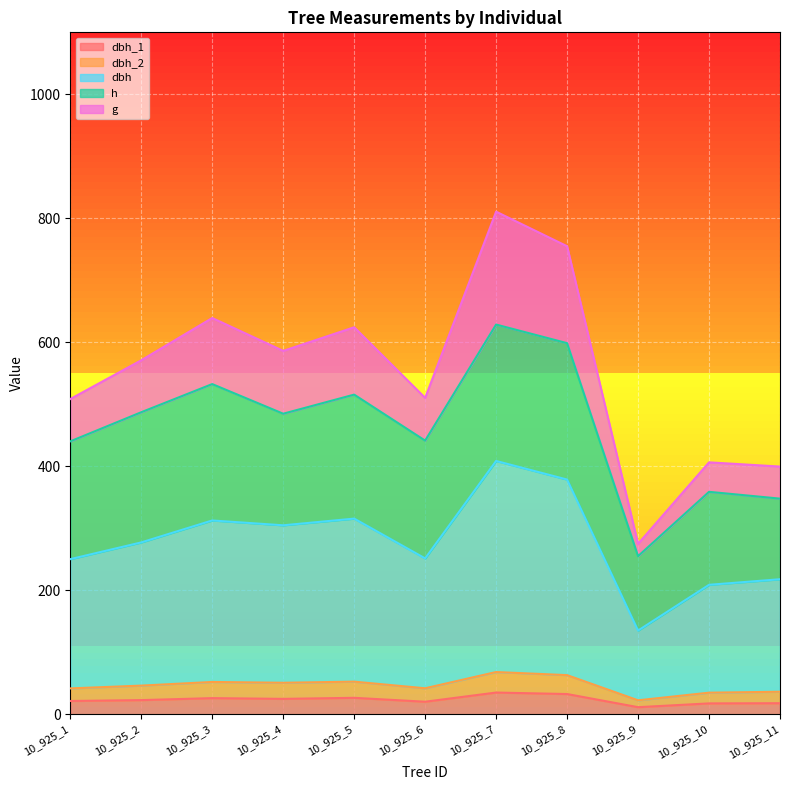

What is the value of the g point at the 8th from the left?

755.0